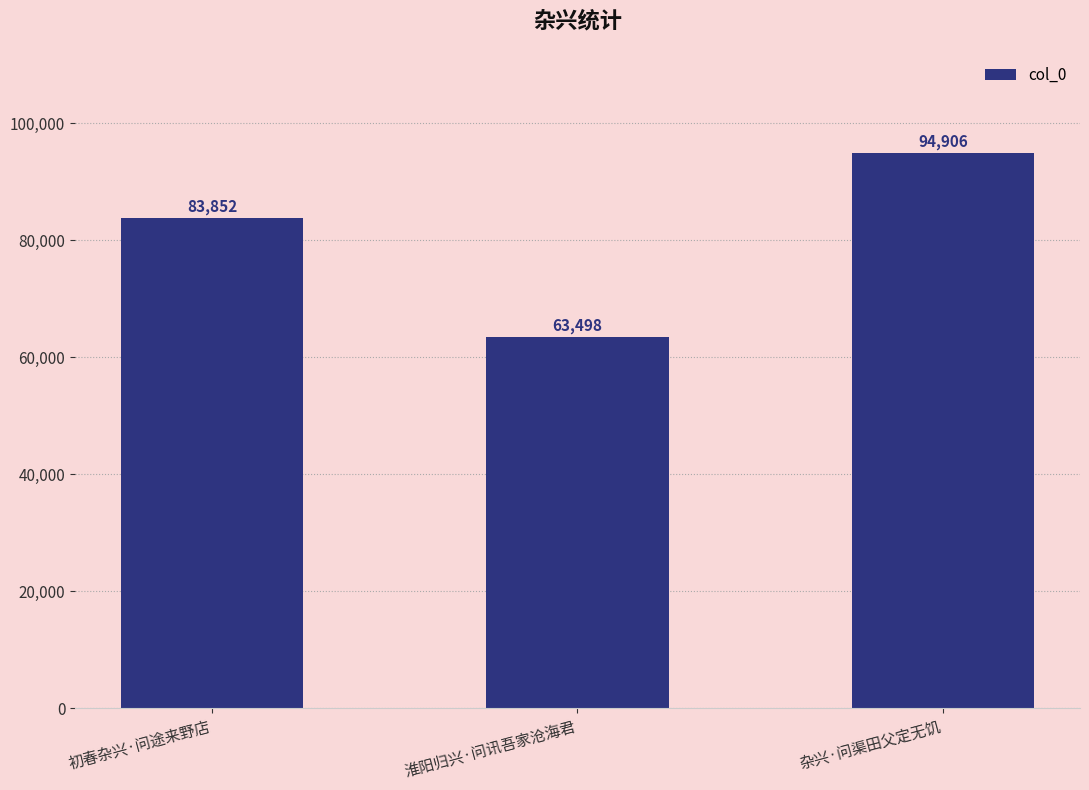

Which label corresponds to the smallest value in the chart?

淮阳归兴·问讯吾家沧海君